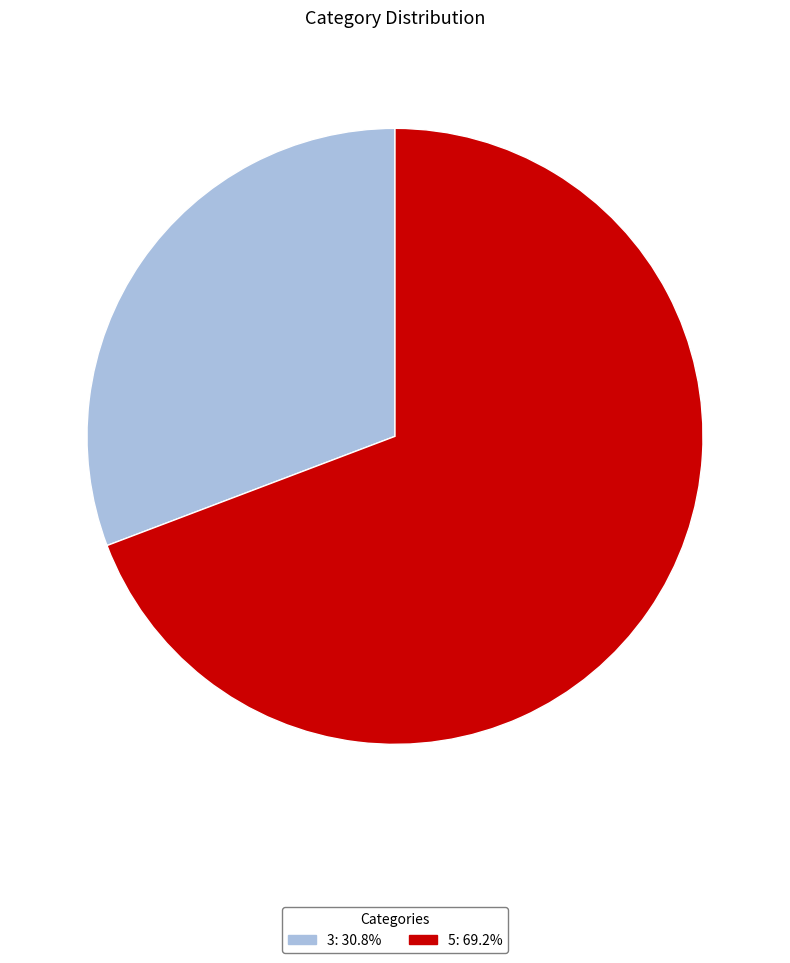

How many slices are in this pie chart?

2